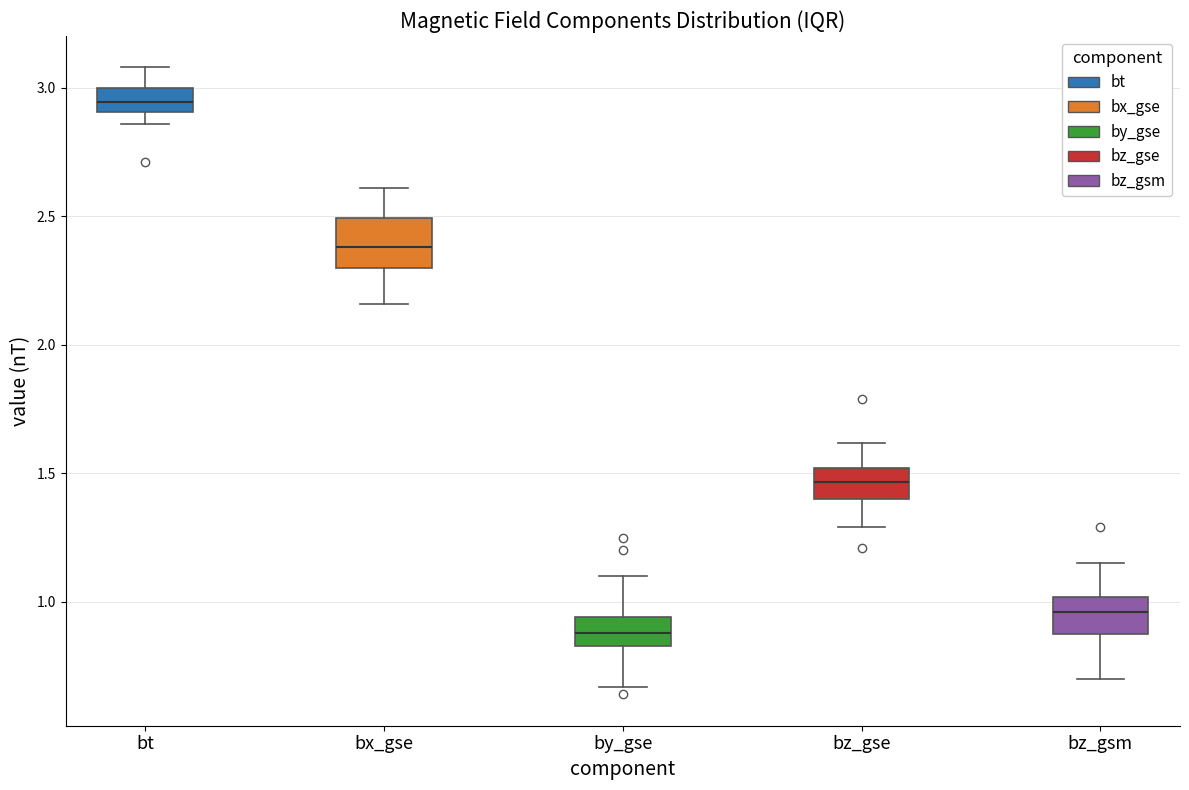

Which box's median line is the highest?

bt